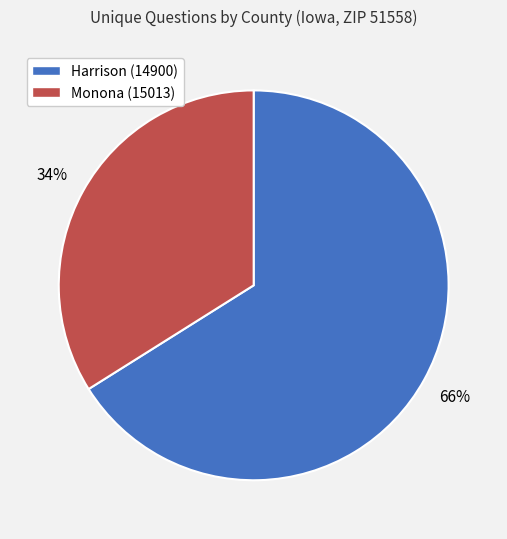

Rank the categories by value from lowest to highest.

Monona (15013), Harrison (14900)